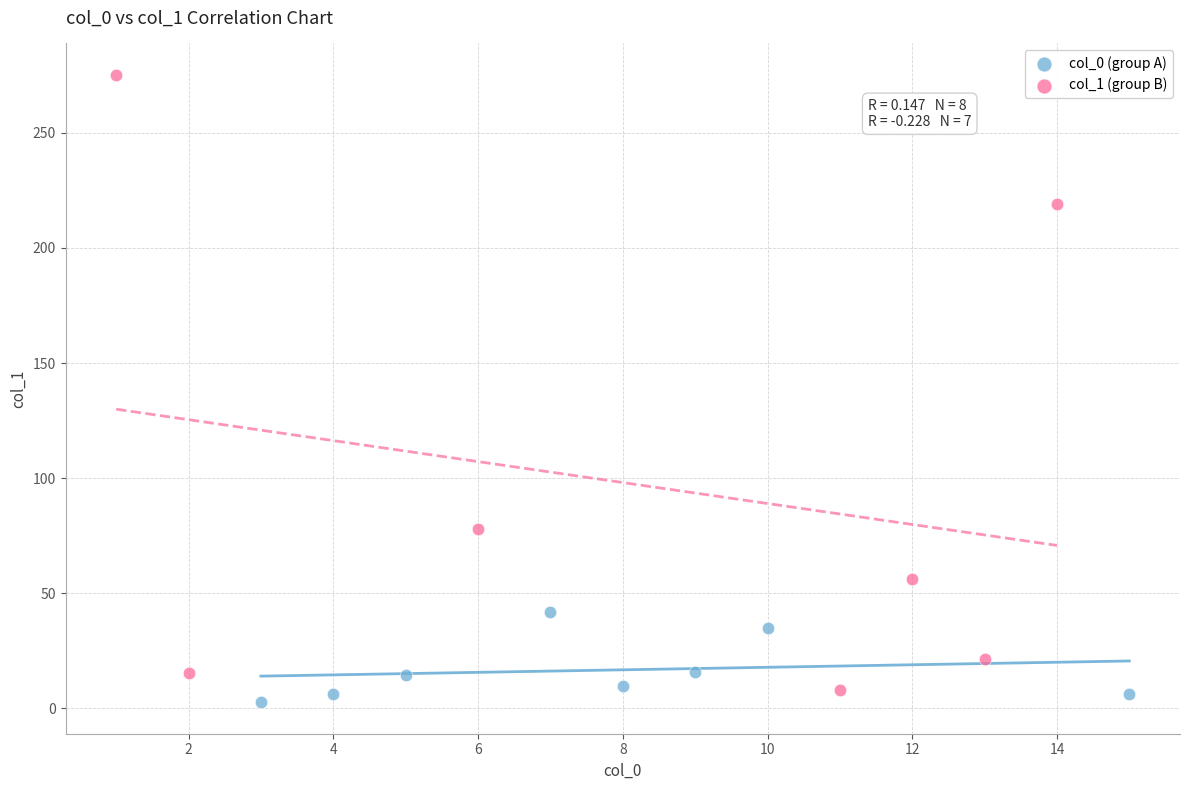

What are all the series names shown in the legend?

col_0 (group A), col_1 (group B)